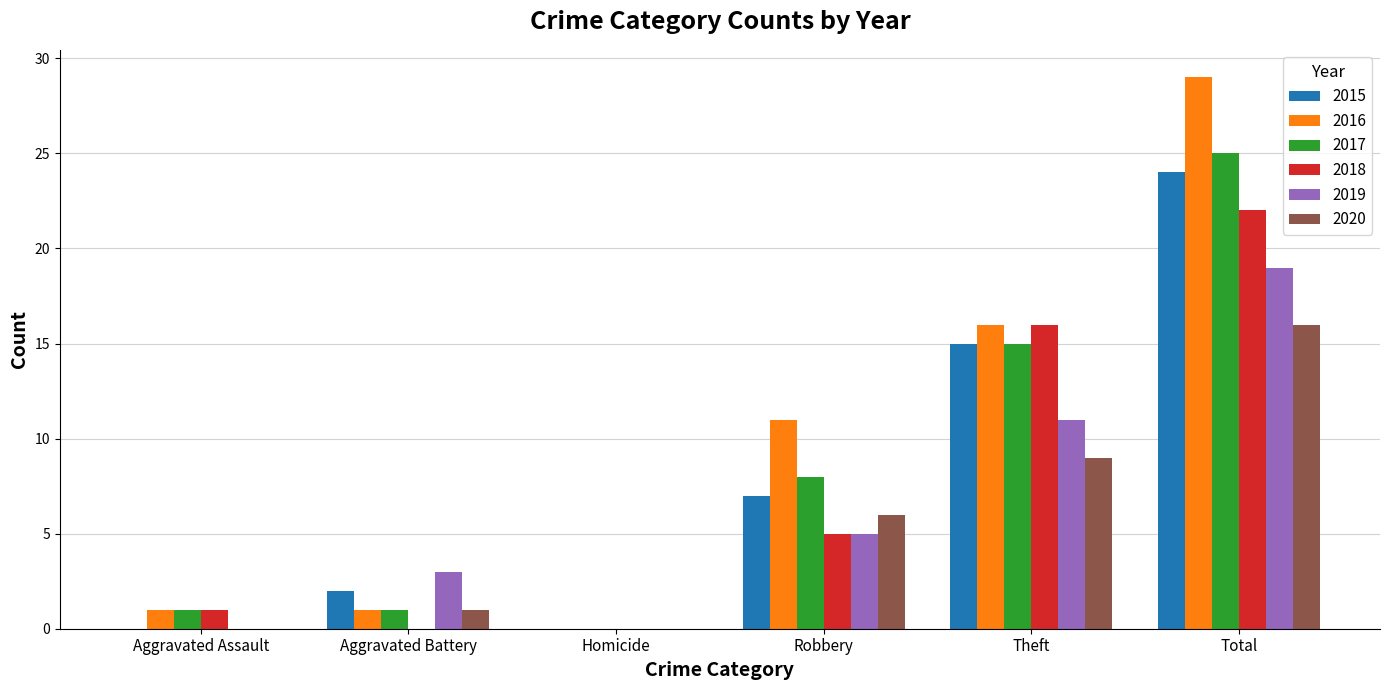

How many series are shown in this chart?

6